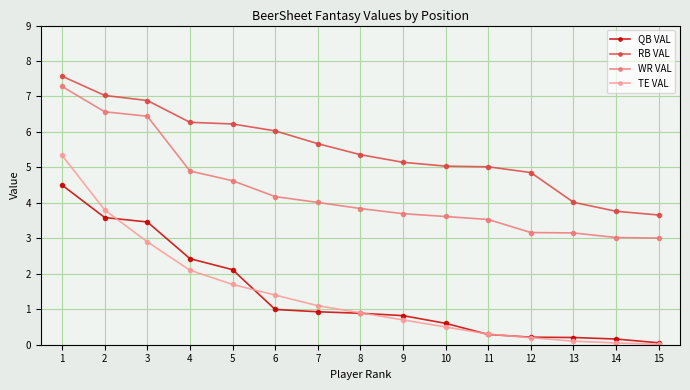

True or false: WR VAL has a value of 3.8 at 8.

True